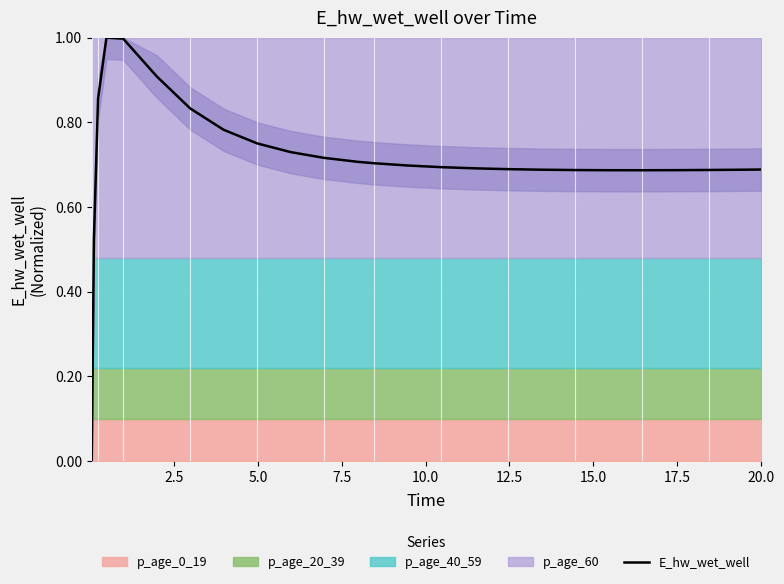

What is the highest value of the E_hw_wet_well series?

1.0